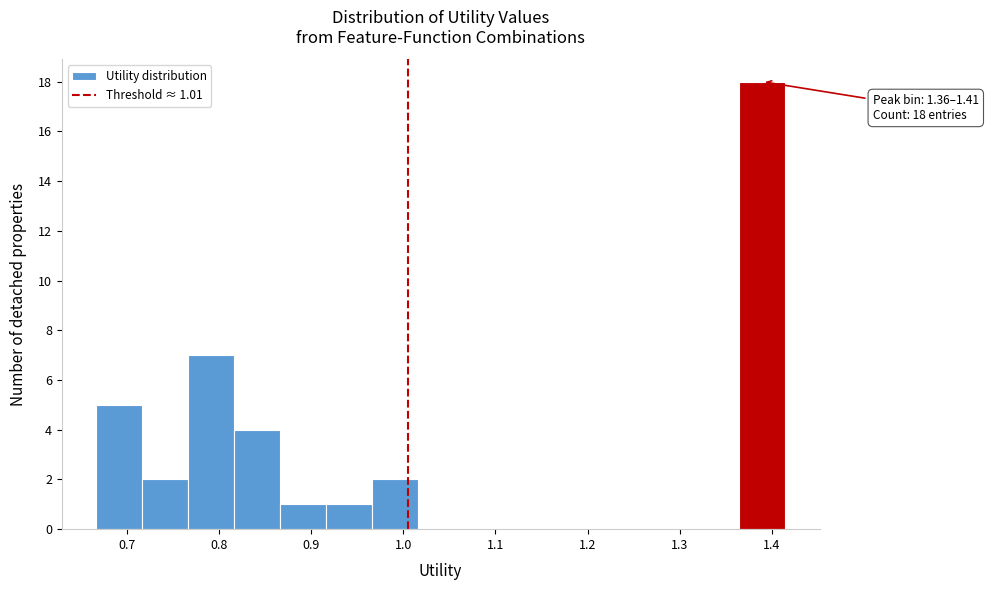

Which range on the x-axis has the tallest bar?

1.36 to 1.41